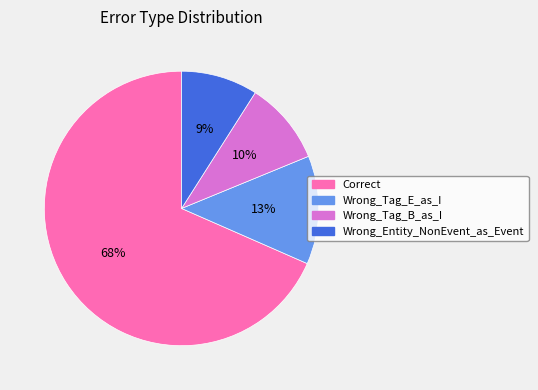

To the nearest percent, what portion does Wrong_Tag_B_as_I represent?

10%